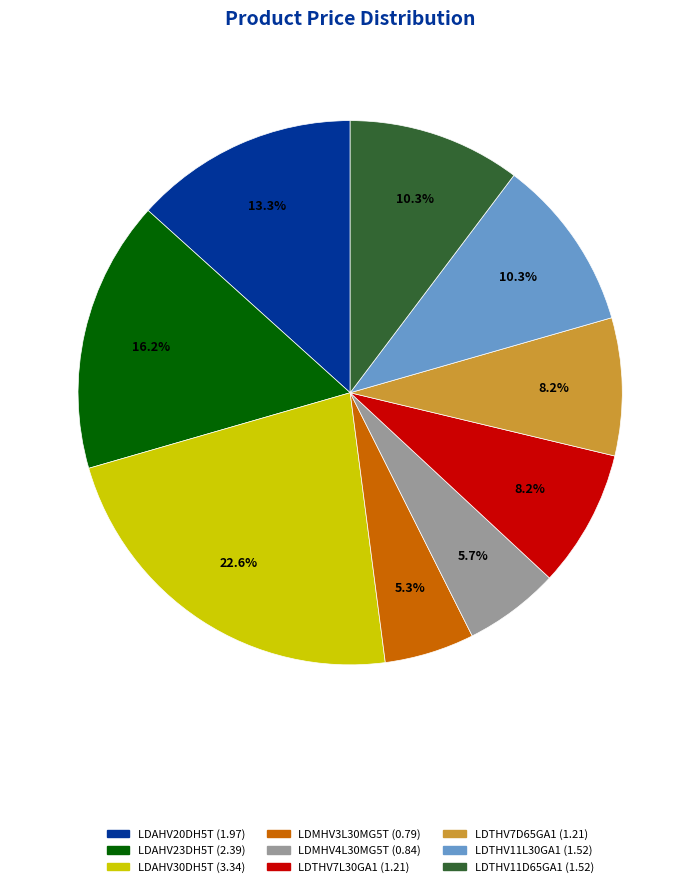

To the nearest percent, what is the combined percentage of LDAHV30DH5T and LDTHV11D65GA1?

33%